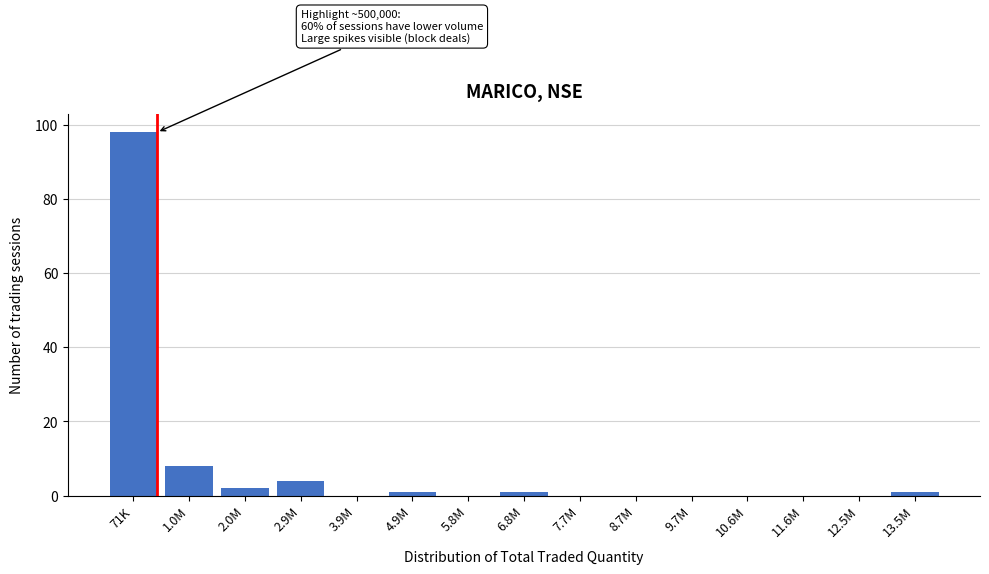

Reading left to right, transcribe all the data shown in this chart.

71K=98	1.0M=8	2.0M=2	2.9M=4	3.9M=0	4.9M=1	5.8M=0	6.8M=1	7.7M=0	8.7M=0	9.7M=0	10.6M=0	11.6M=0	12.5M=0	13.5M=1